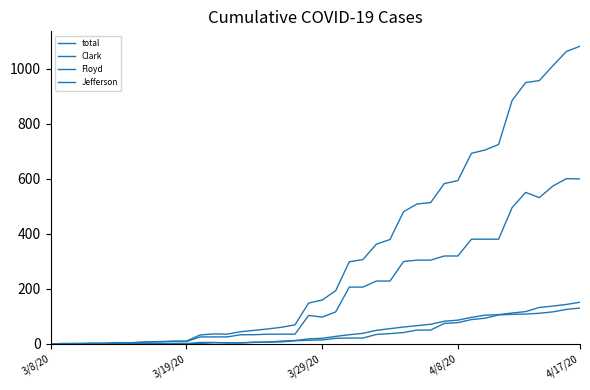

Is this an area chart (filled region under the line)?

No